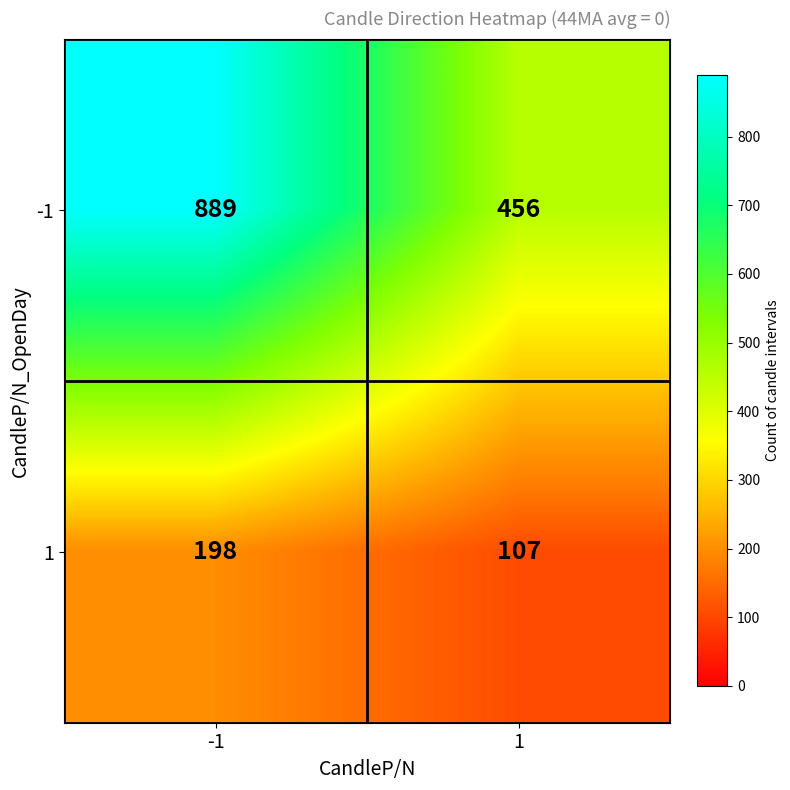

At which category is the sum across all series the highest?

-1